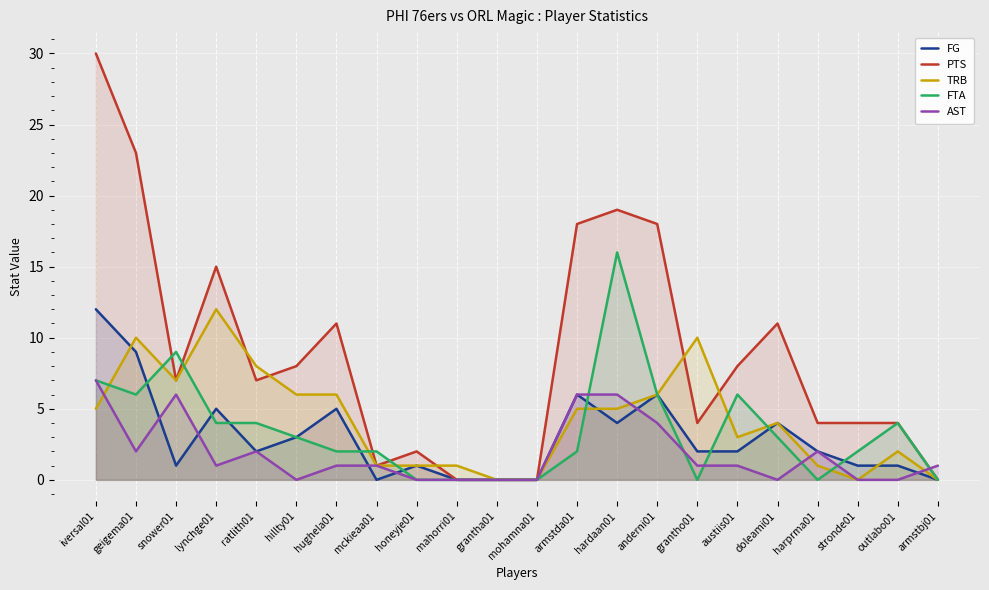

Which series has the largest total across all categories?

PTS